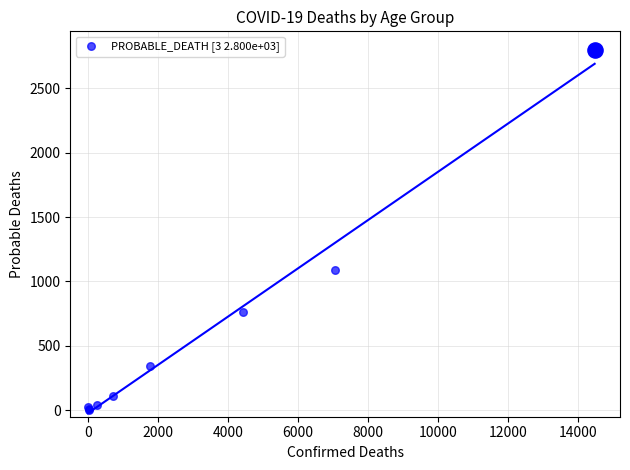

Which has a higher value, 2000 or 8000?

8000